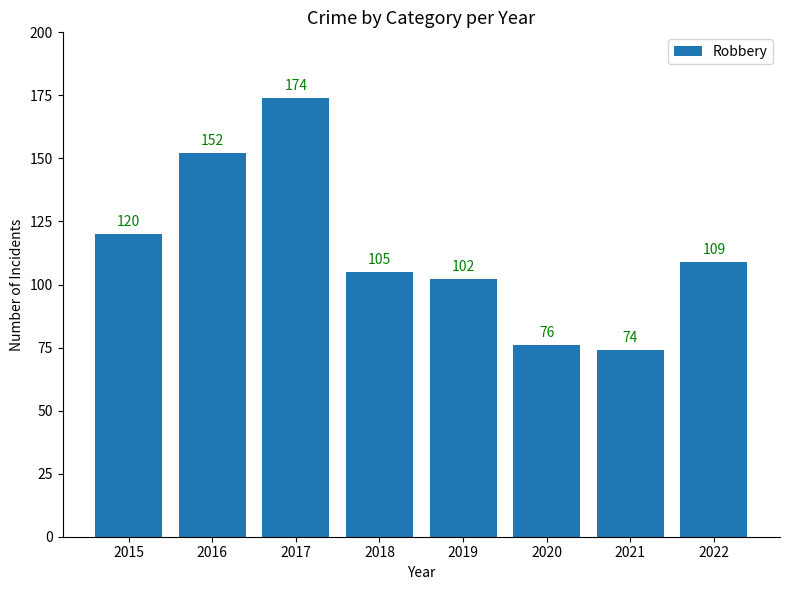

Approximately how many times larger is the value at 2018 compared to 2021?

1.4